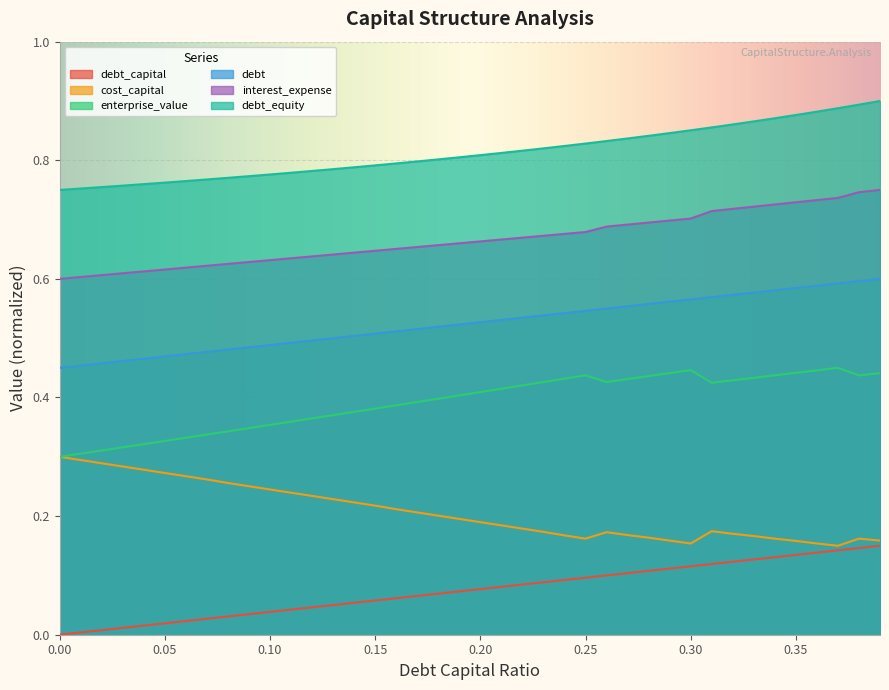

What is the total value across all series at 0.06?

2.5